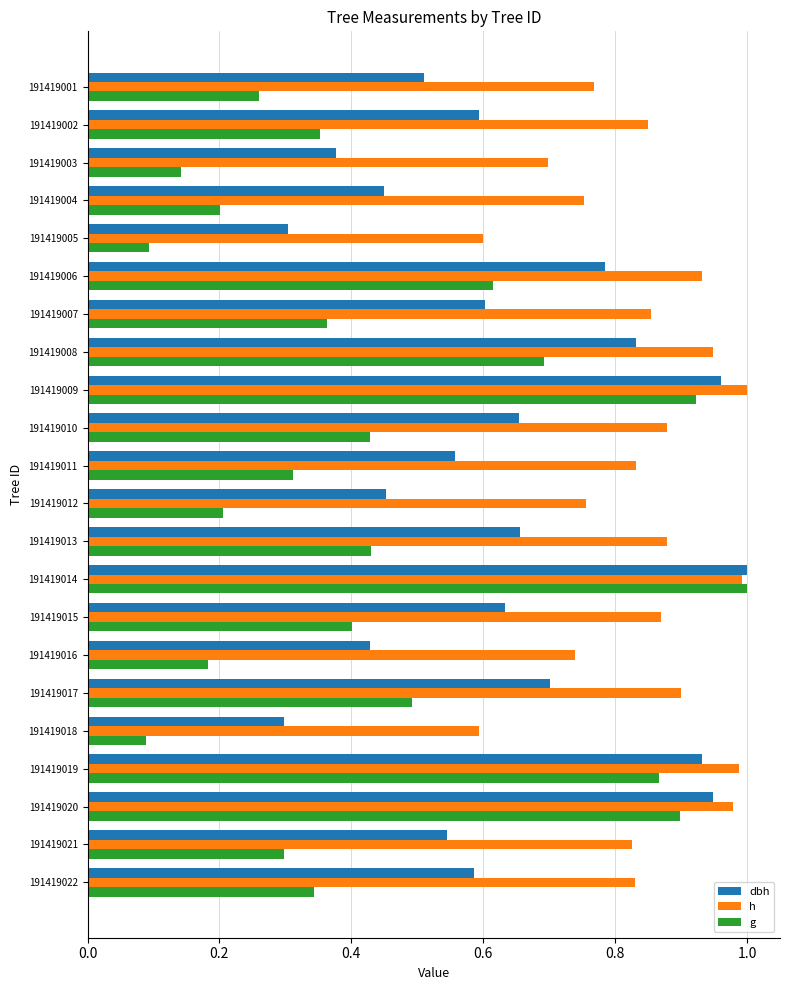

Which series changed the most between 191419005 and 191419013?

dbh